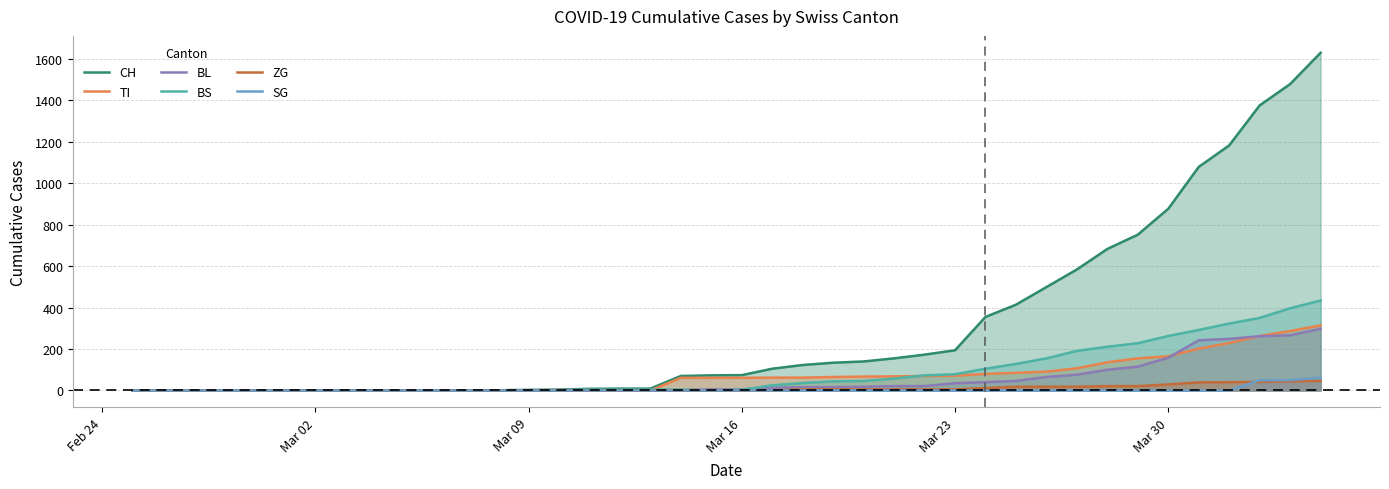

At how many categories does at least one series exceed 682?

8